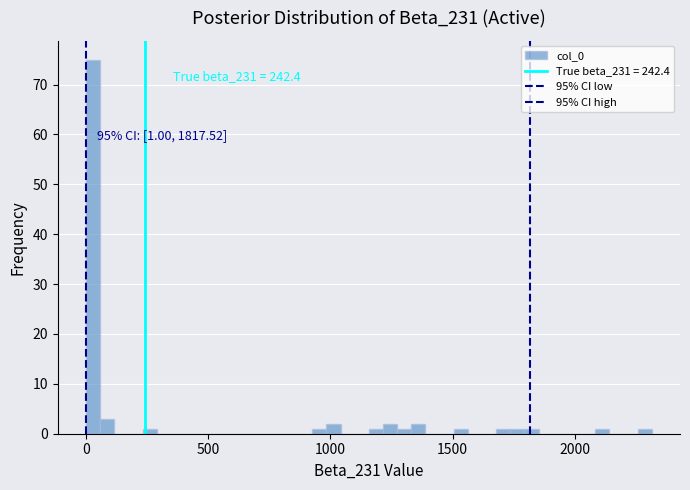

Around what value on the x-axis is the tallest bar? Give the approximate position of its centre, as read against the axis.

50